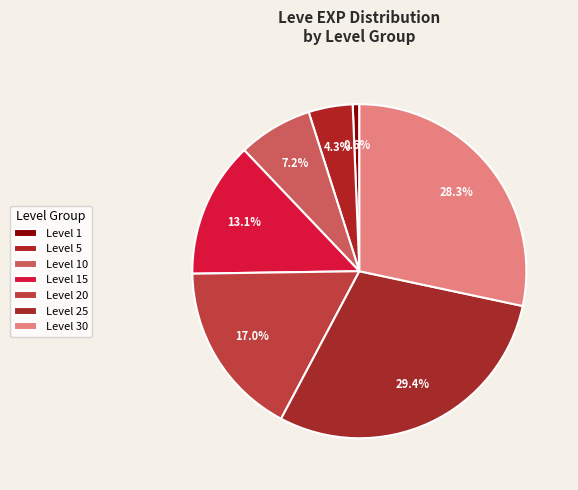

Count the number of slices in the pie.

7